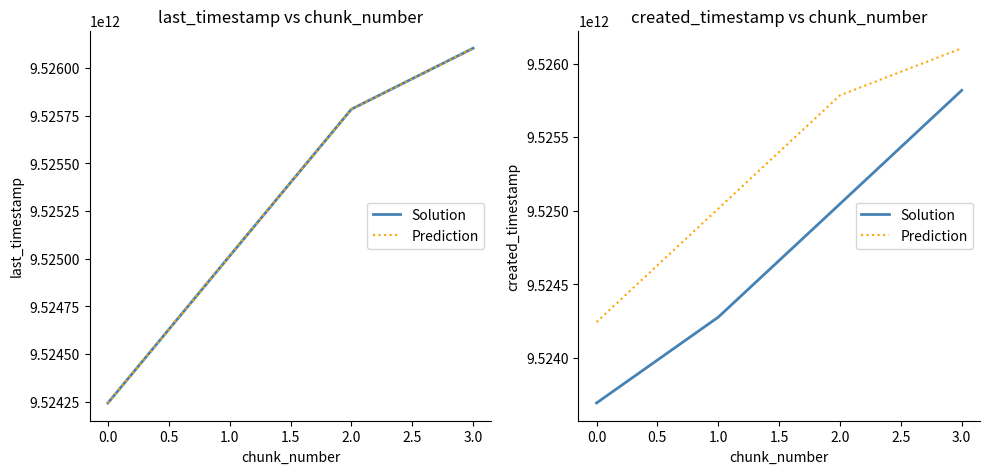

True or false: Solution and Prediction cross at least once.

False